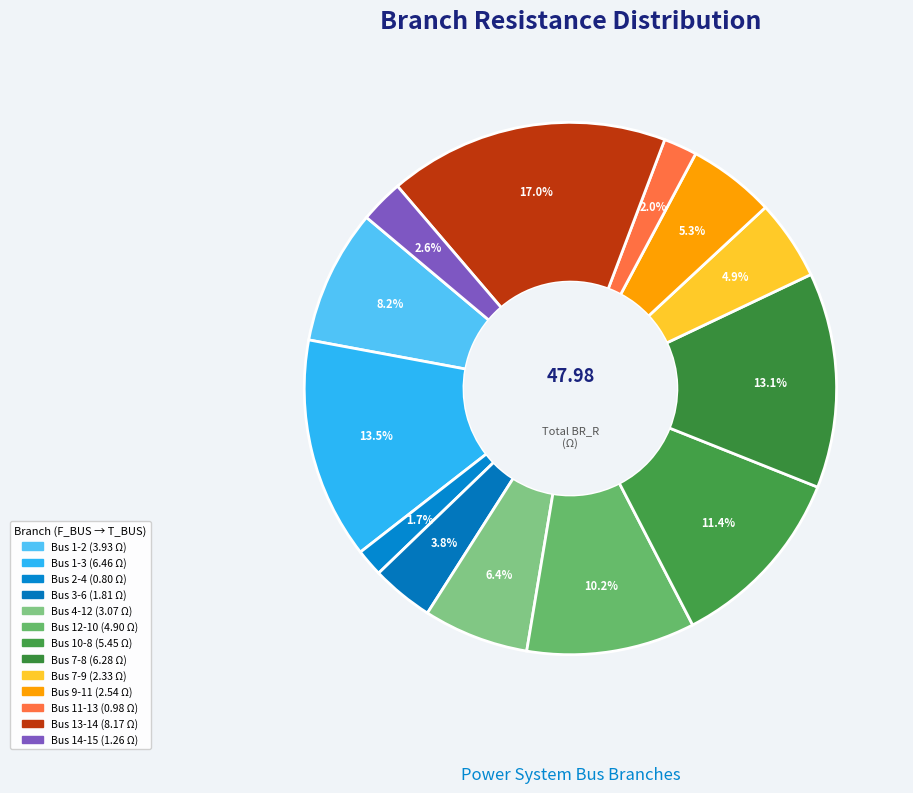

How many segments does this pie chart have?

13